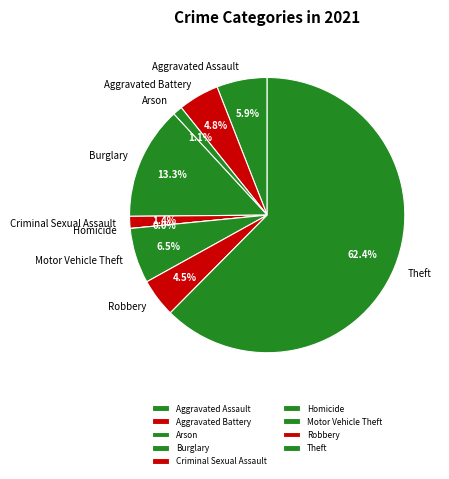

The Homicide slice represents 7% of the pie. True or false?

False